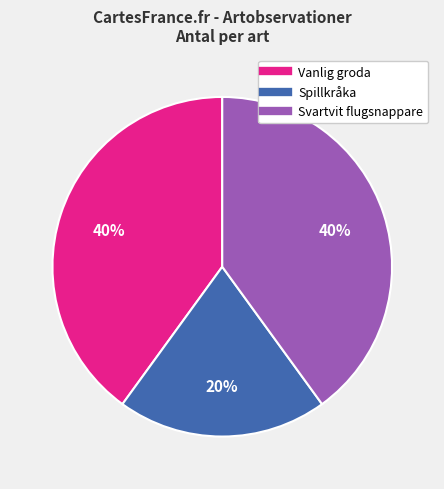

How many slices are in this pie chart?

3